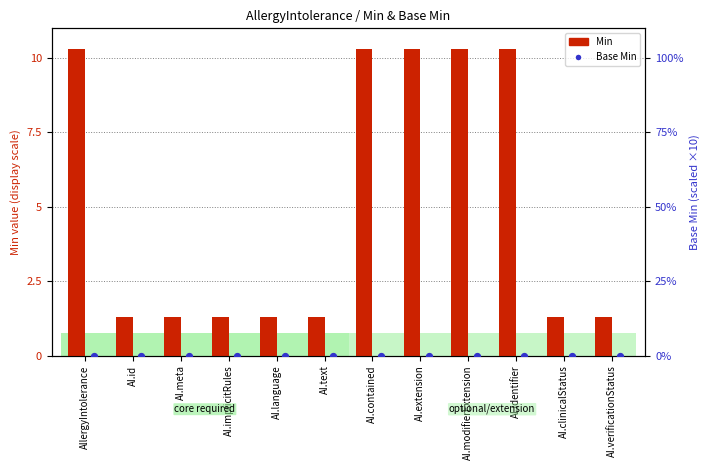

Which series has the widest spread of Y values?

Min